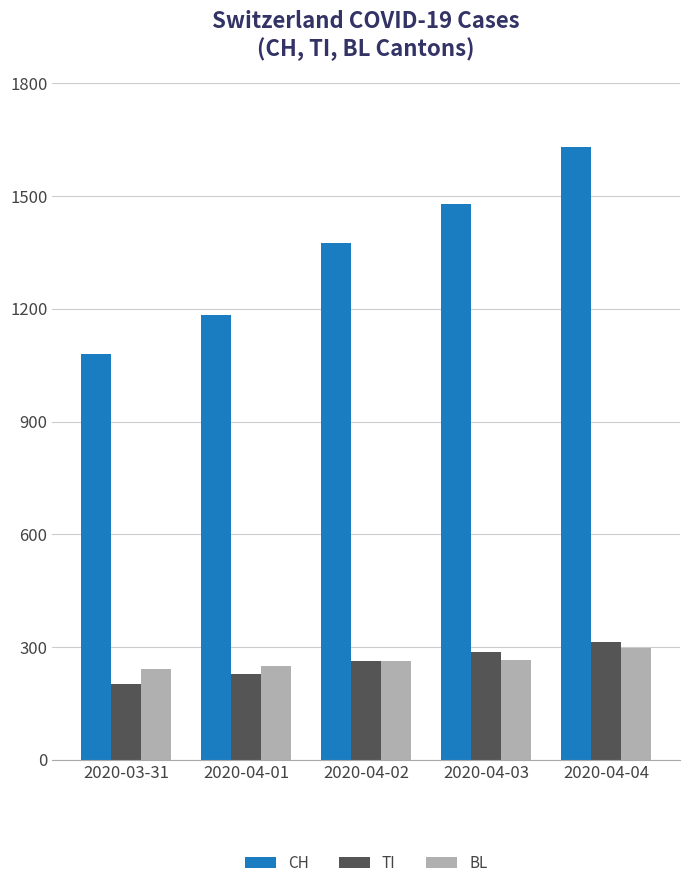

Which series has the largest total across all categories?

CH